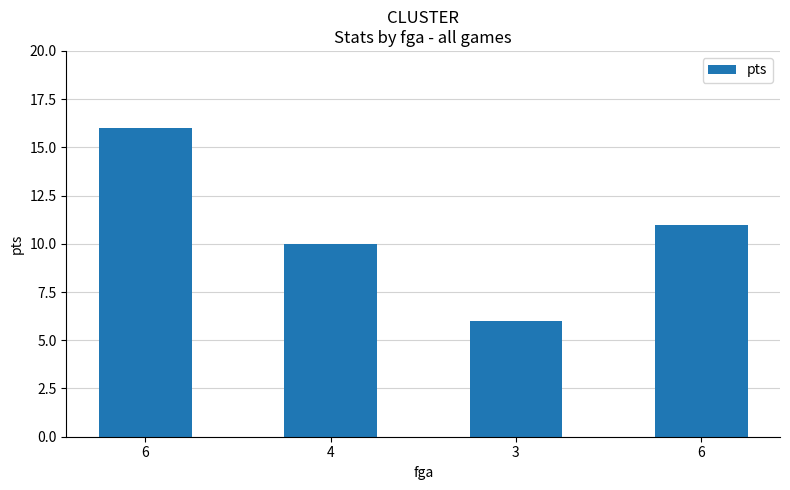

How many distinct data groups are displayed?

1